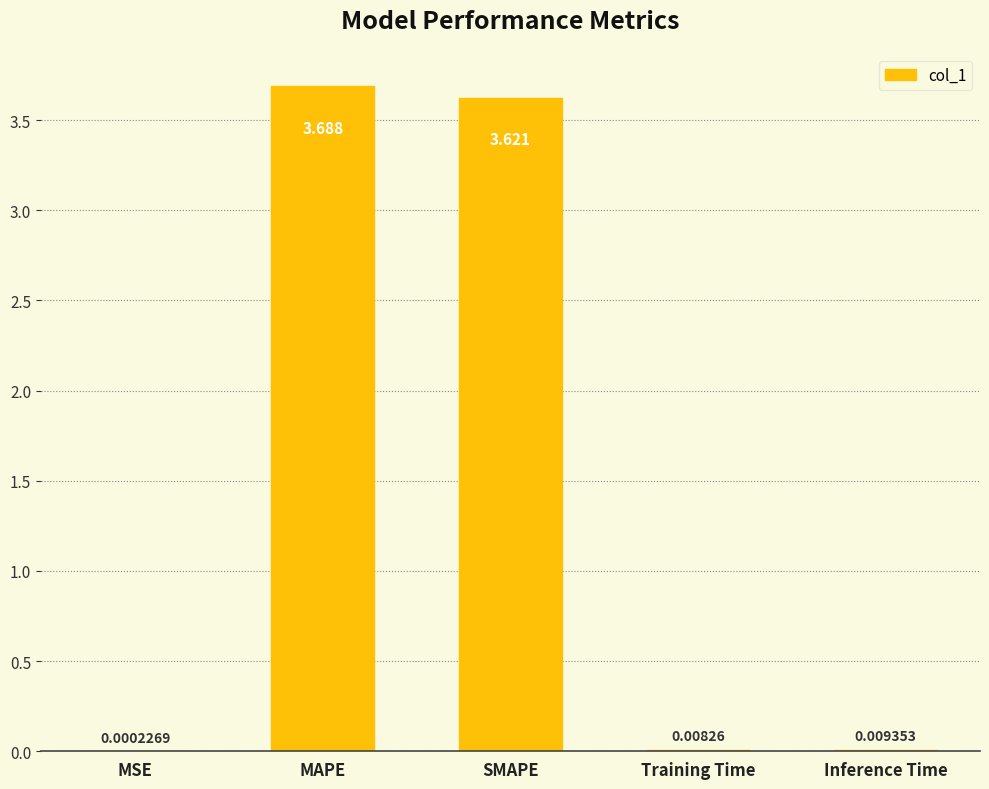

At which label is the value closest to 1?

Inference Time